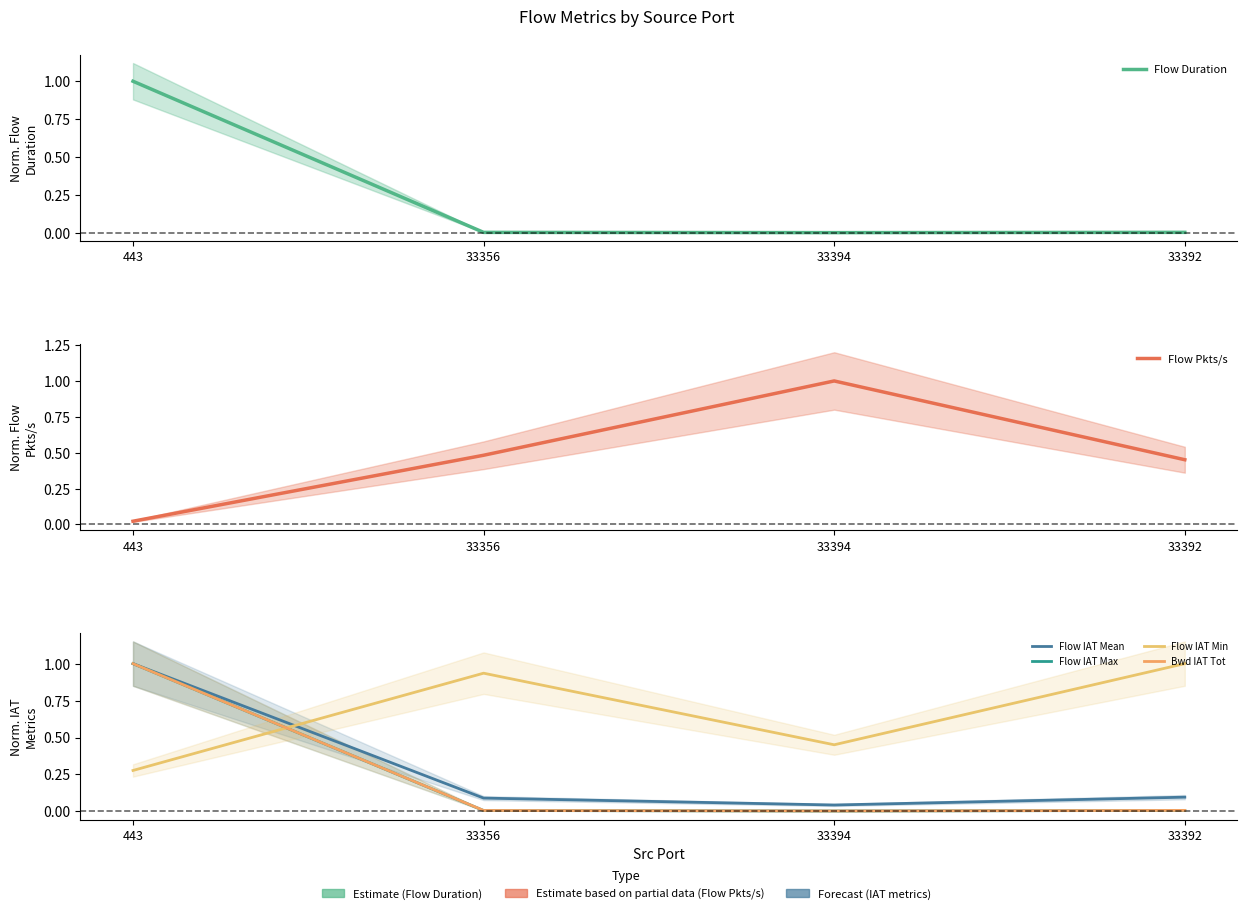

Reading left to right, what are all the values shown in this chart?

Flow Duration: 443=1.0	33356=0.0	33394=0.0	33392=0.0
Flow Pkts/s: 443=0.0	33356=0.5	33394=1.0	33392=0.5
Flow IAT Mean: 443=1.0	33356=0.1	33394=0.0	33392=0.1
Flow IAT Max: 443=1.0	33356=0.0	33394=0.0	33392=0.0
Flow IAT Min: 443=0.3	33356=0.9	33394=0.5	33392=1.0
Bwd IAT Tot: 443=1.0	33356=0.0	33394=0.0	33392=0.0